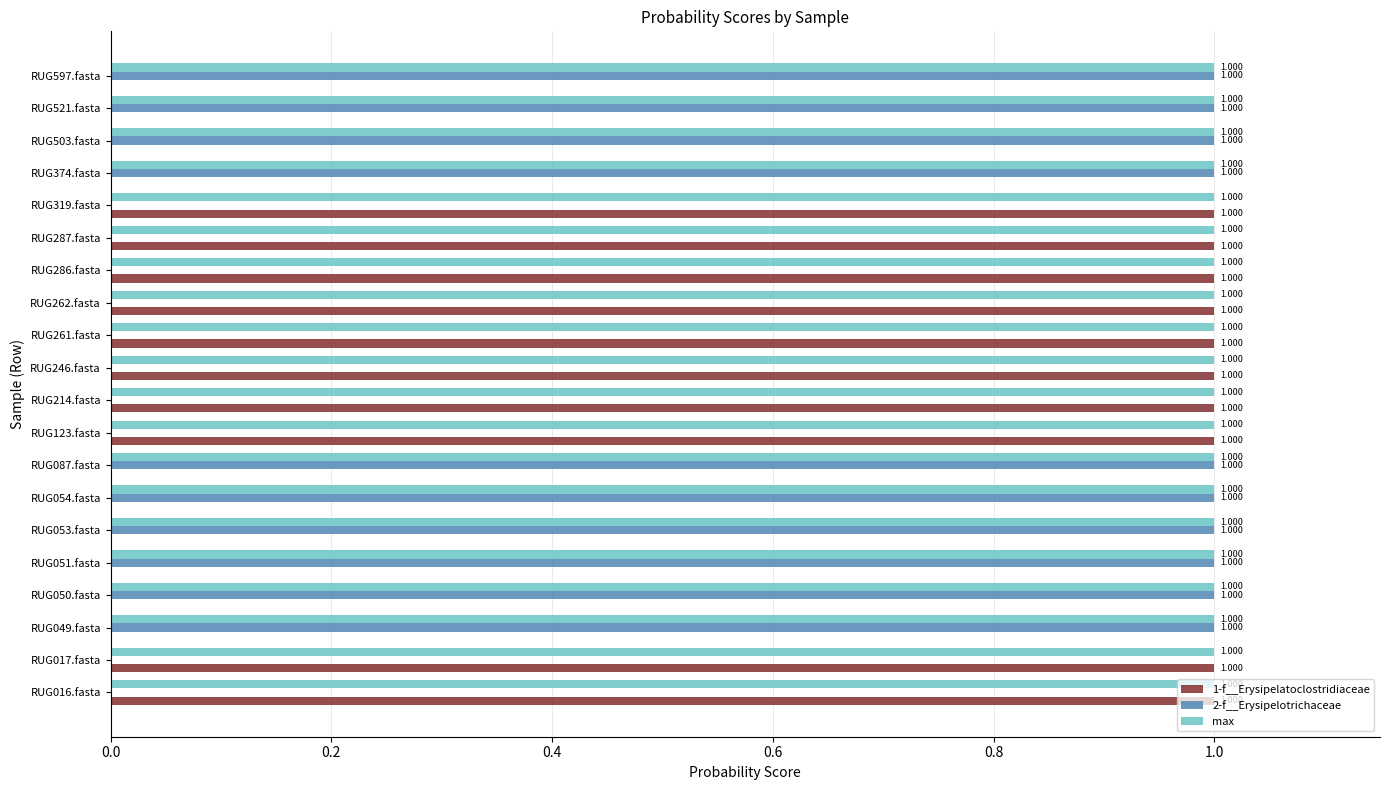

Which series has the largest total across all categories?

max